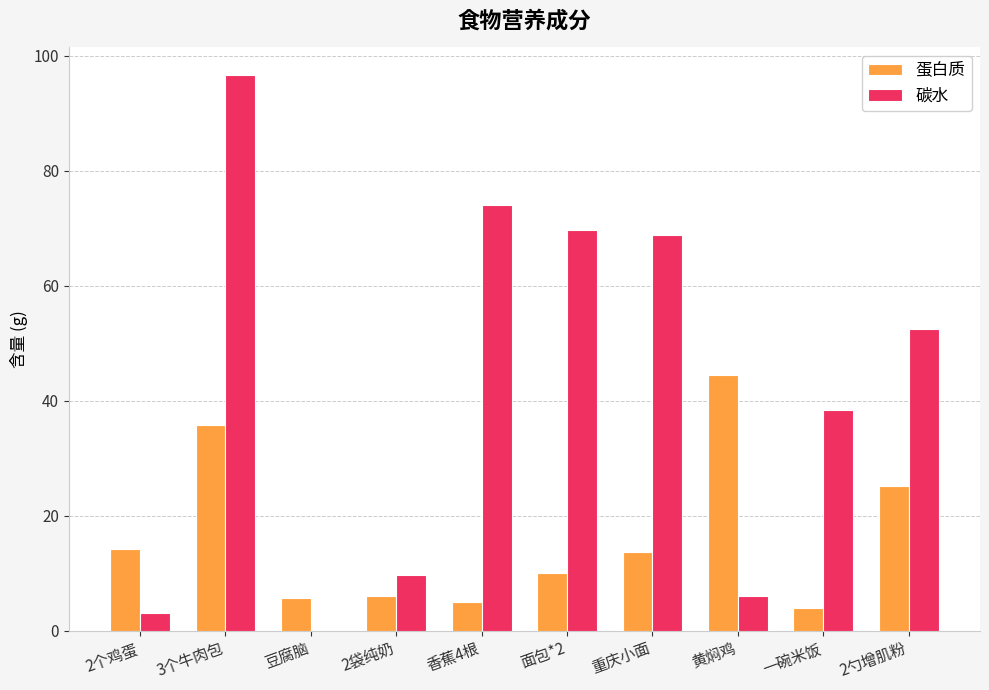

What is the sum of the 蛋白质 values at 豆腐脑 and 3个牛肉包?

41.5